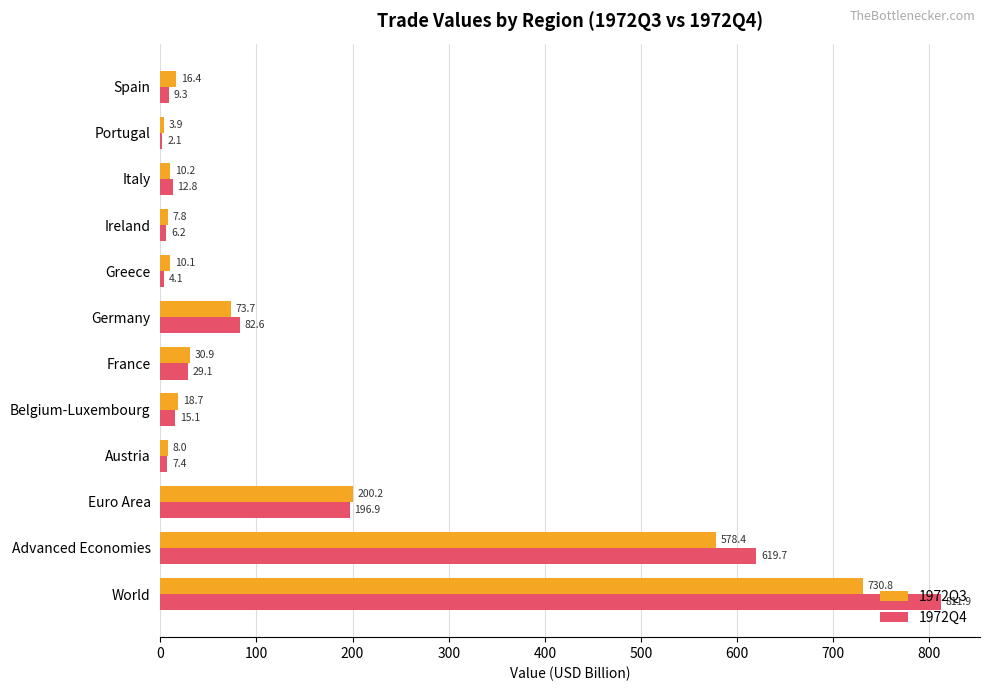

What is the highest value of the 1972Q4 series?

811.9